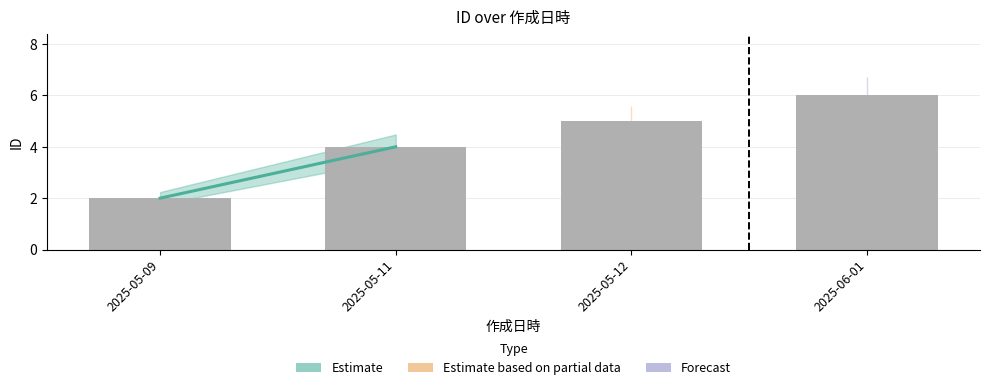

Reading left to right, what are all the values shown in this chart?

2	4	5	6